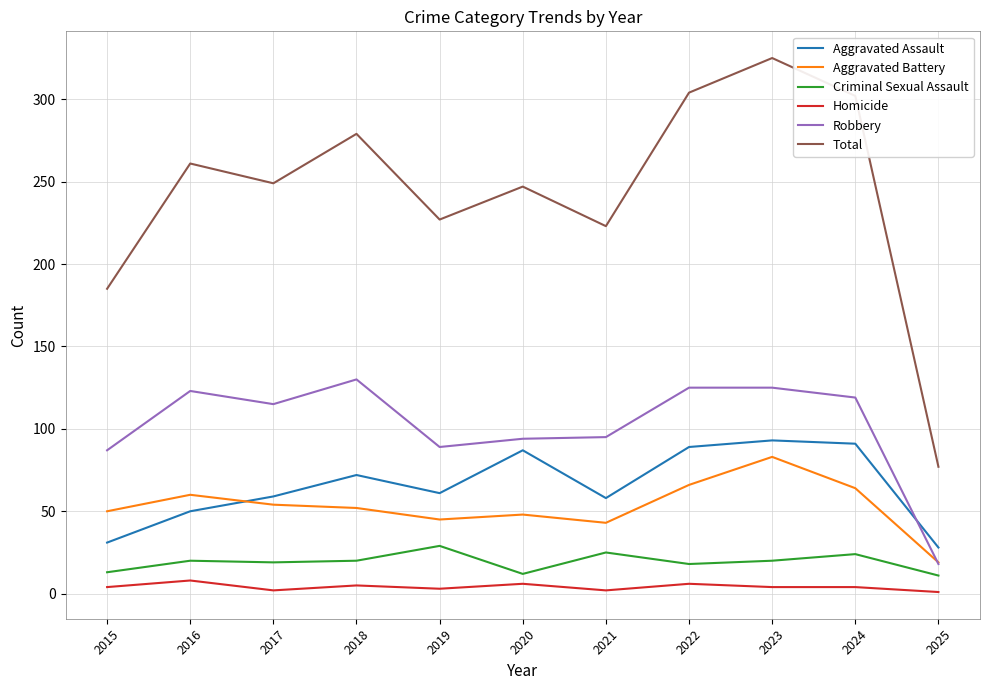

True or false: Homicide has more than 0 points higher than both neighbors.

True